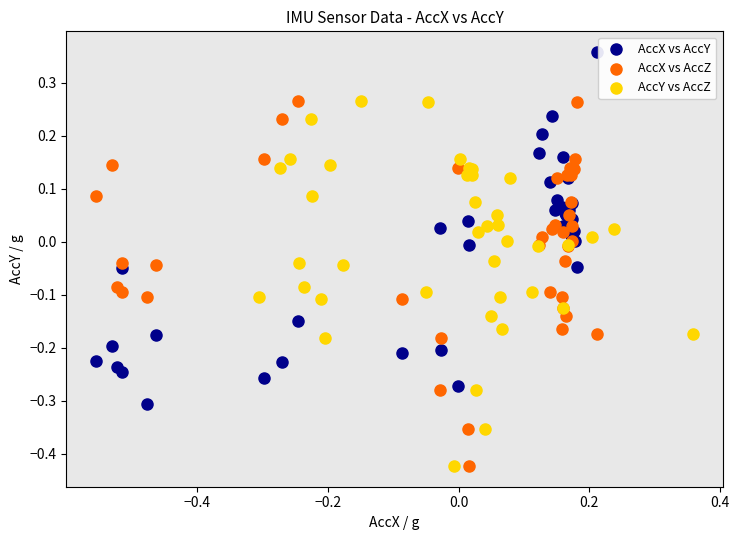

Which series reaches the maximum Y coordinate?

AccX vs AccY